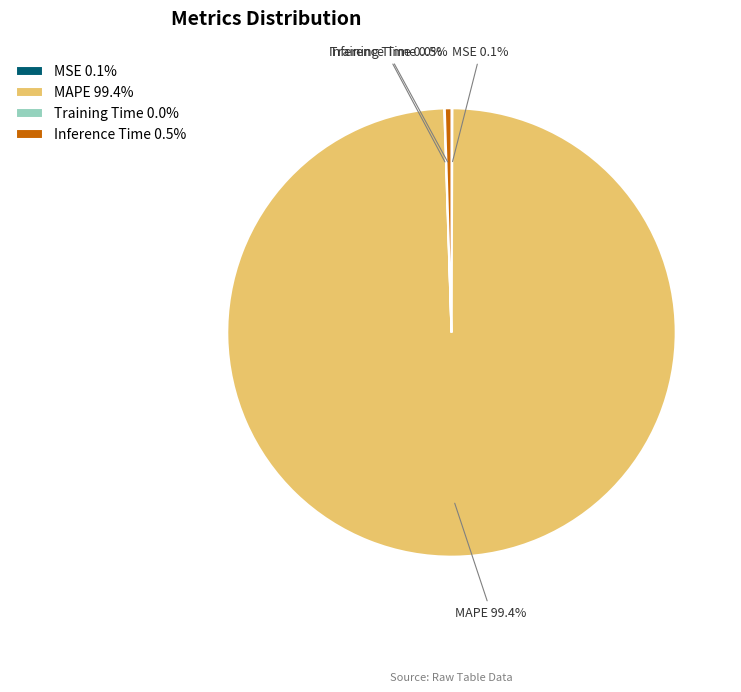

What percentage is NOT represented by Inference Time 0.5%?

99.5%